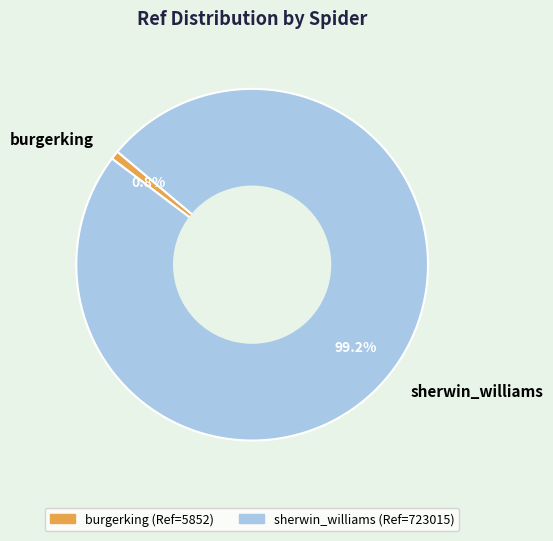

To the nearest percent, what is the average slice percentage?

50%